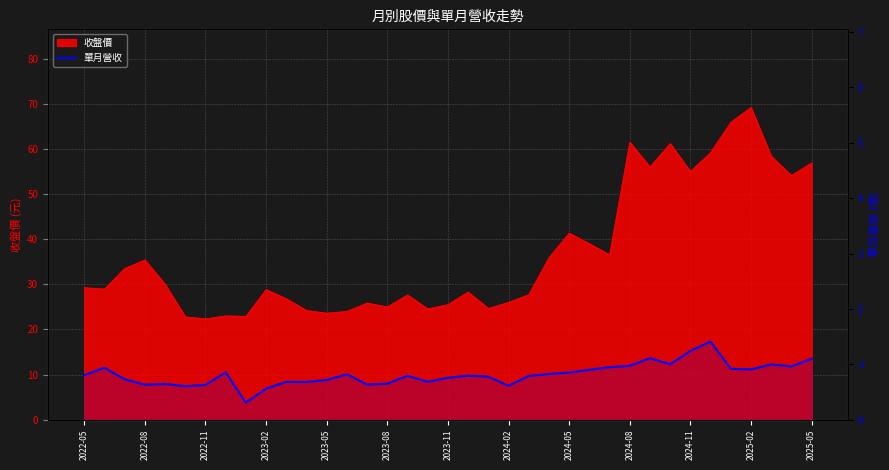

The value at 2022-11 is 0.6. True or false?

True